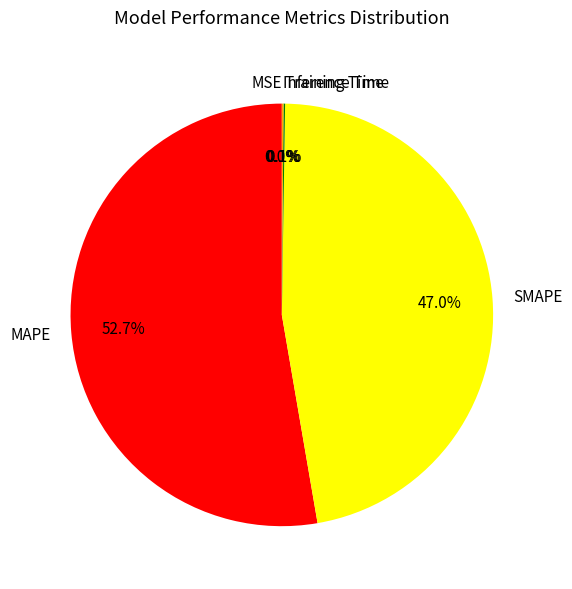

Is there a majority slice in this chart?

Yes